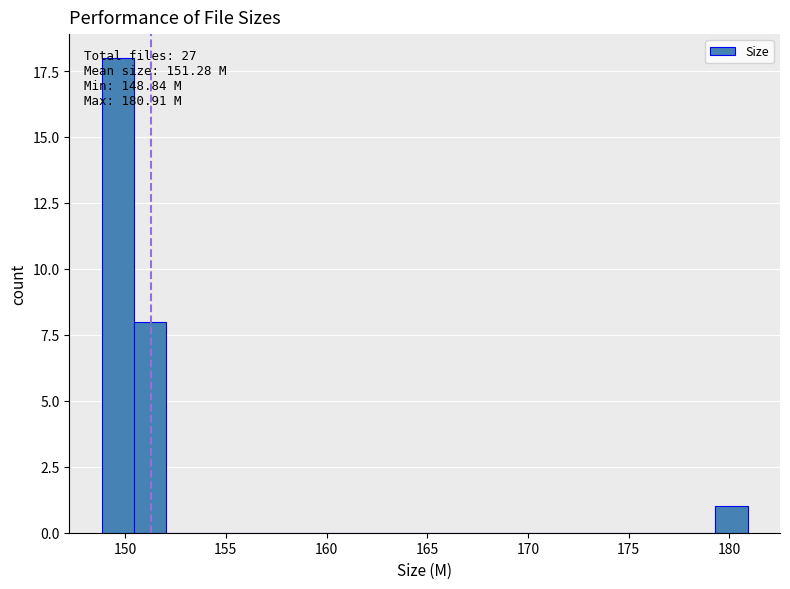

Around what value on the x-axis is the tallest bar? Give the approximate position of its centre, as read against the axis.

149.5